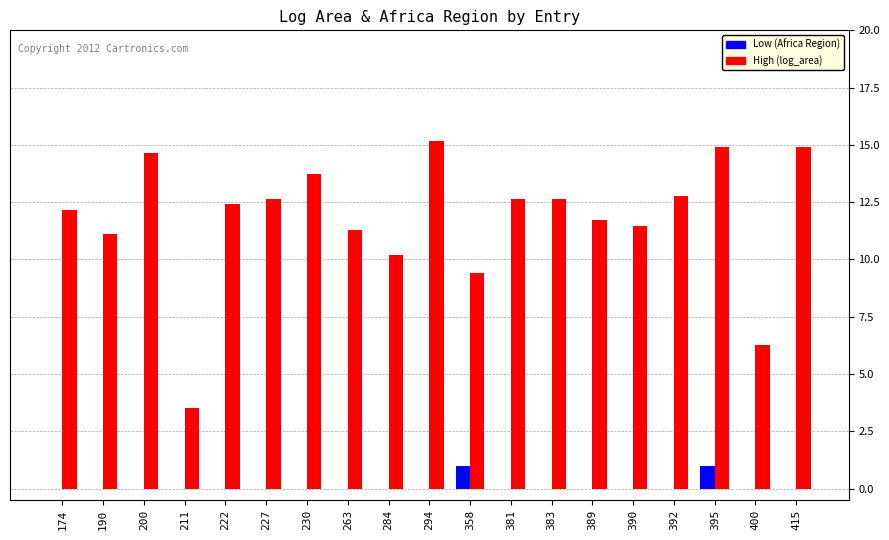

What is the highest value of the High (log_area) series?

15.2